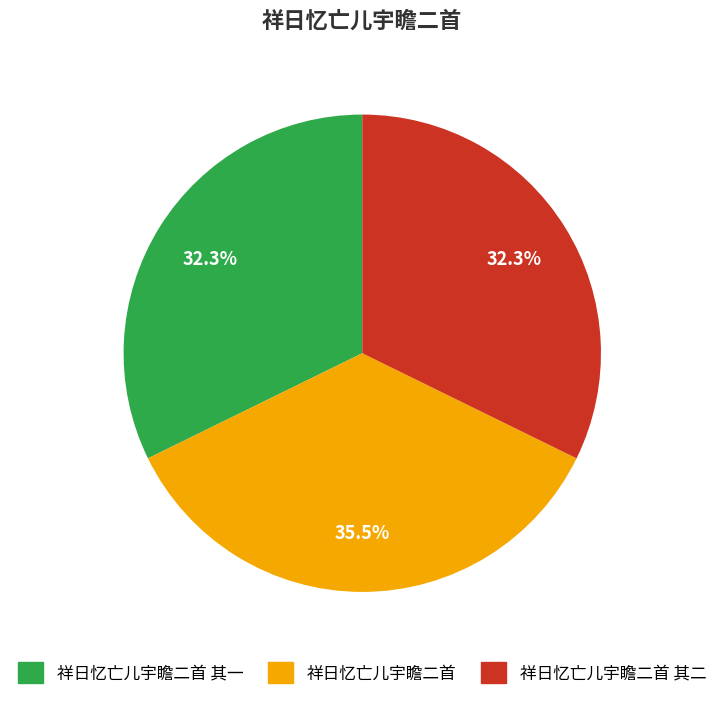

To the nearest percent, what is the difference between the 祥日忆亡儿宇瞻二首 其二 and 祥日忆亡儿宇瞻二首 slice percentages?

3%